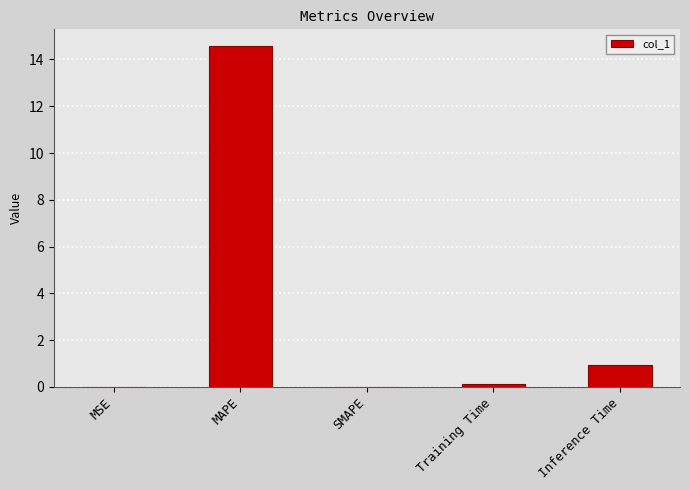

What is the approximate value at Inference Time?

0.9